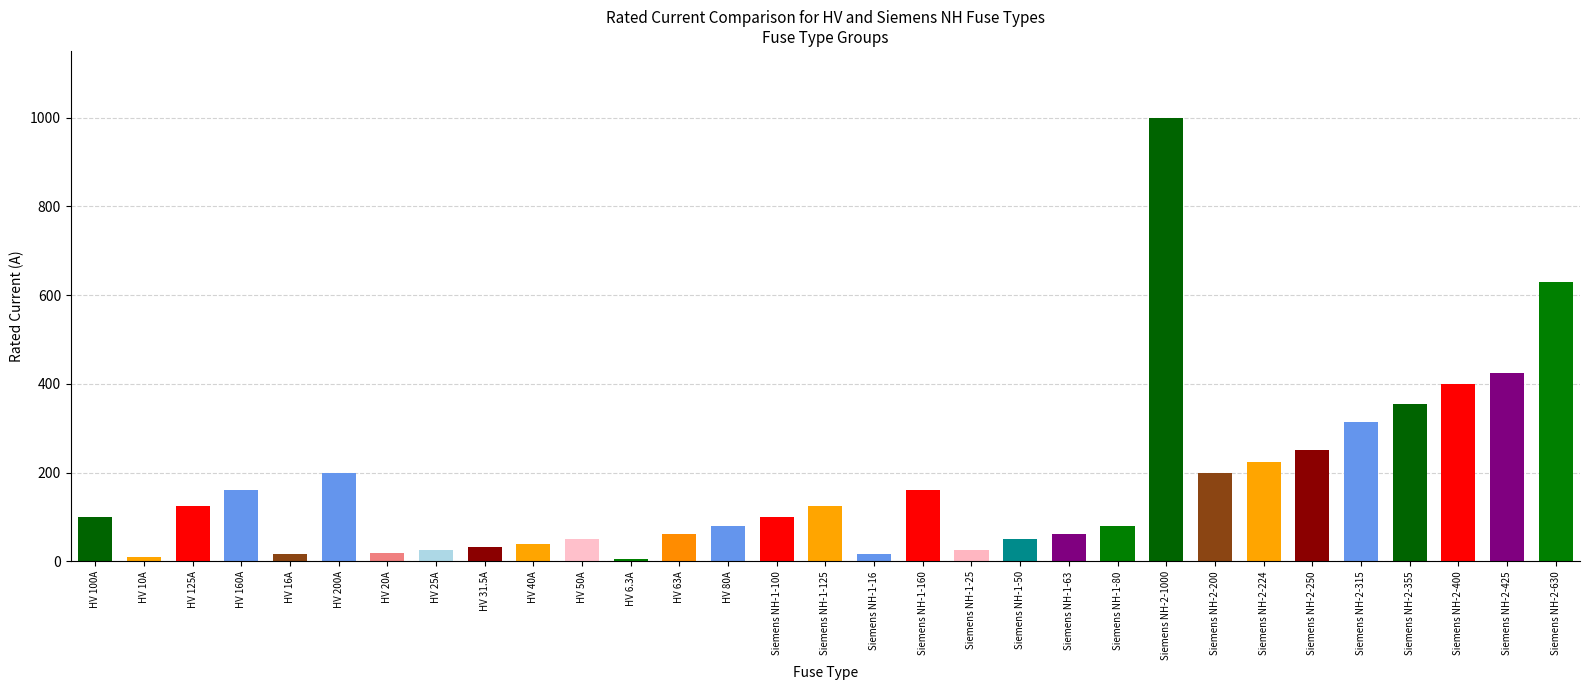

How many values are below 100?

15